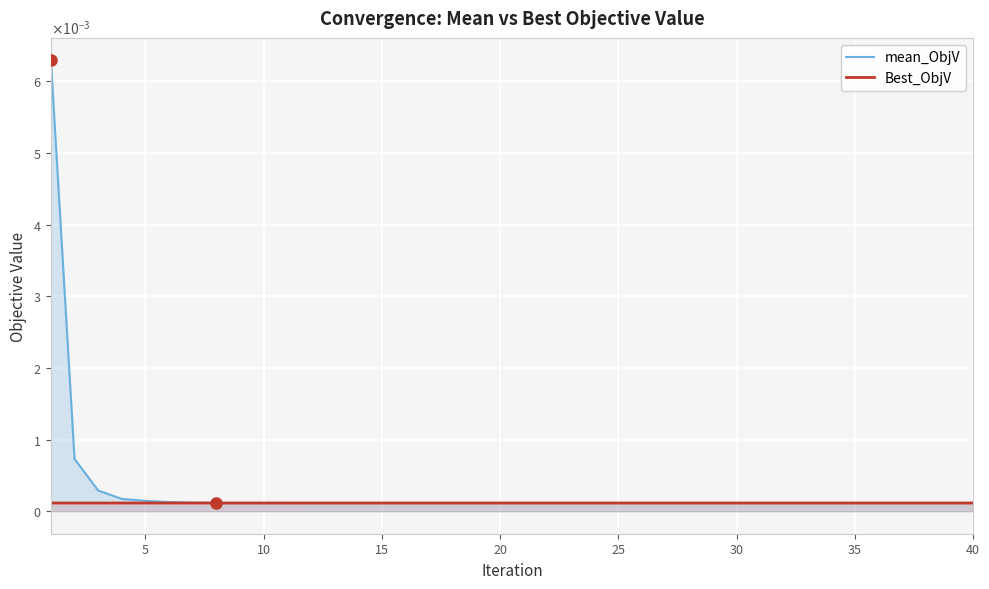

The value of mean_ObjV at 30 is 0.0. True or false?

True